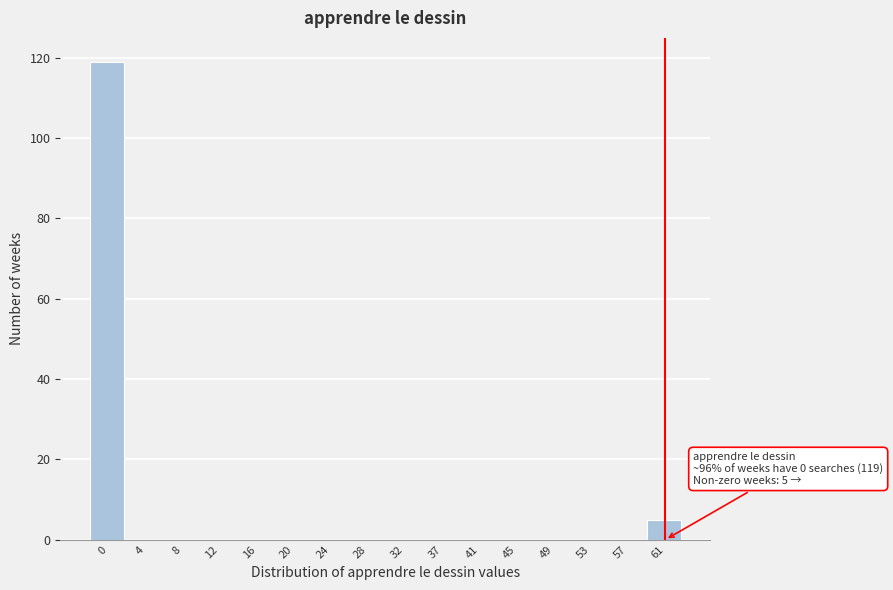

Reading right to left, transcribe all the data shown in this chart.

61=5	57=0	53=0	49=0	45=0	41=0	37=0	32=0	28=0	24=0	20=0	16=0	12=0	8=0	4=0	0=119